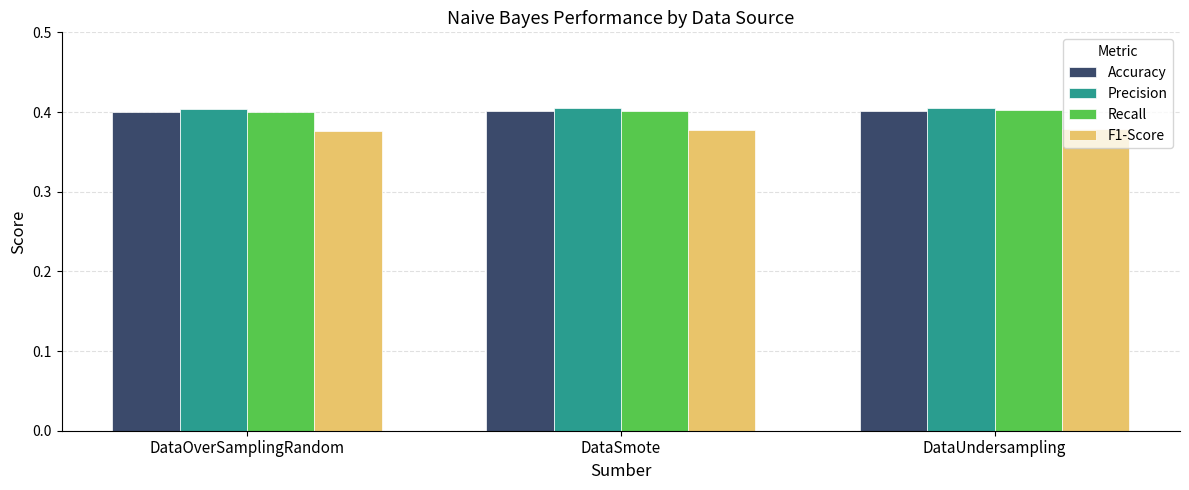

What is the sum of the Accuracy values at DataOverSamplingRandom and DataUndersampling?

0.8